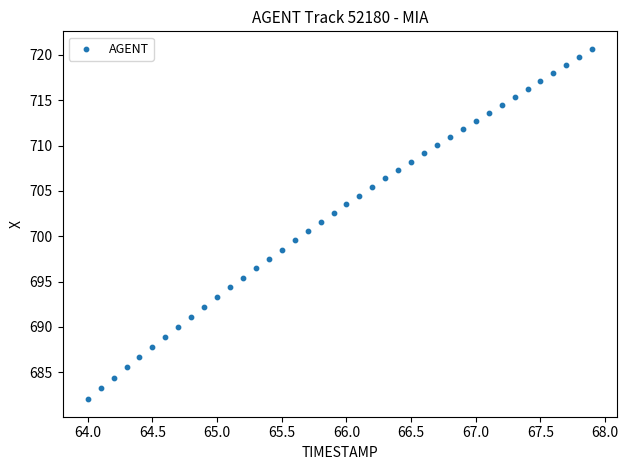

What is the range of Y values (max minus min)?

38.6